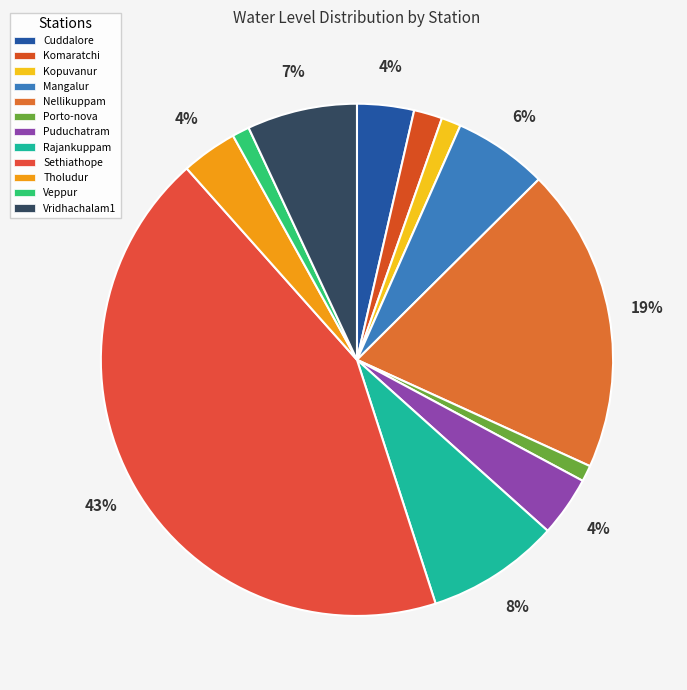

To the nearest percent, what is the difference between the largest and smallest slice percentages?

42%